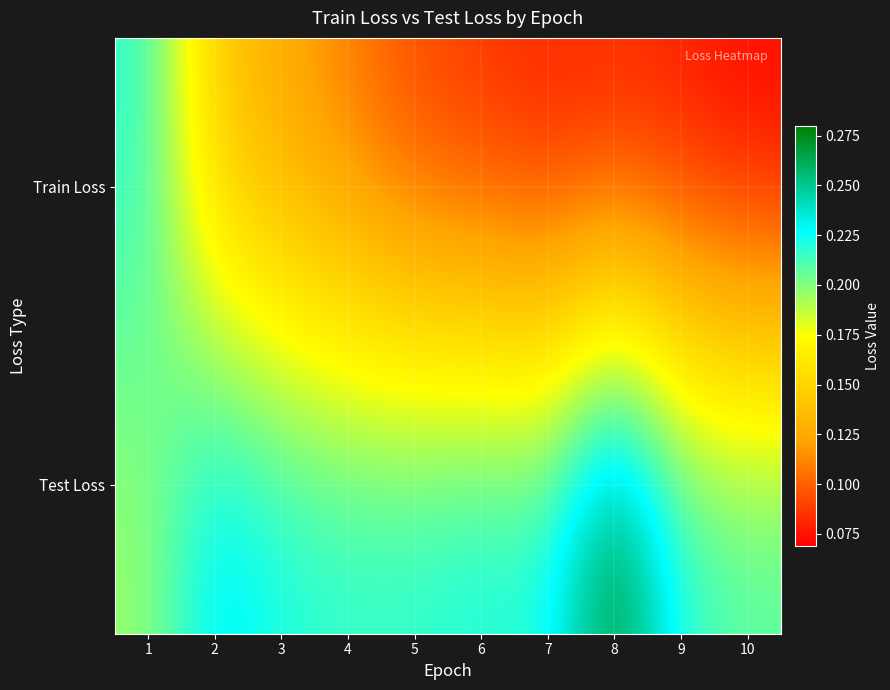

Reading left to right, transcribe all the data shown in this chart.

Train Loss: 1=0.2	2=0.1	3=0.1	4=0.1	5=0.1	6=0.1	7=0.1	8=0.1	9=0.1	10=0.1
Test Loss: 1=0.2	2=0.2	3=0.2	4=0.2	5=0.2	6=0.2	7=0.2	8=0.3	9=0.2	10=0.2